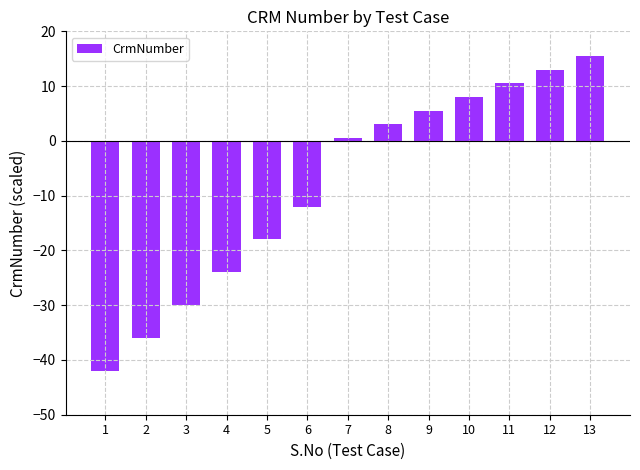

Does the chart contain any negative values?

Yes